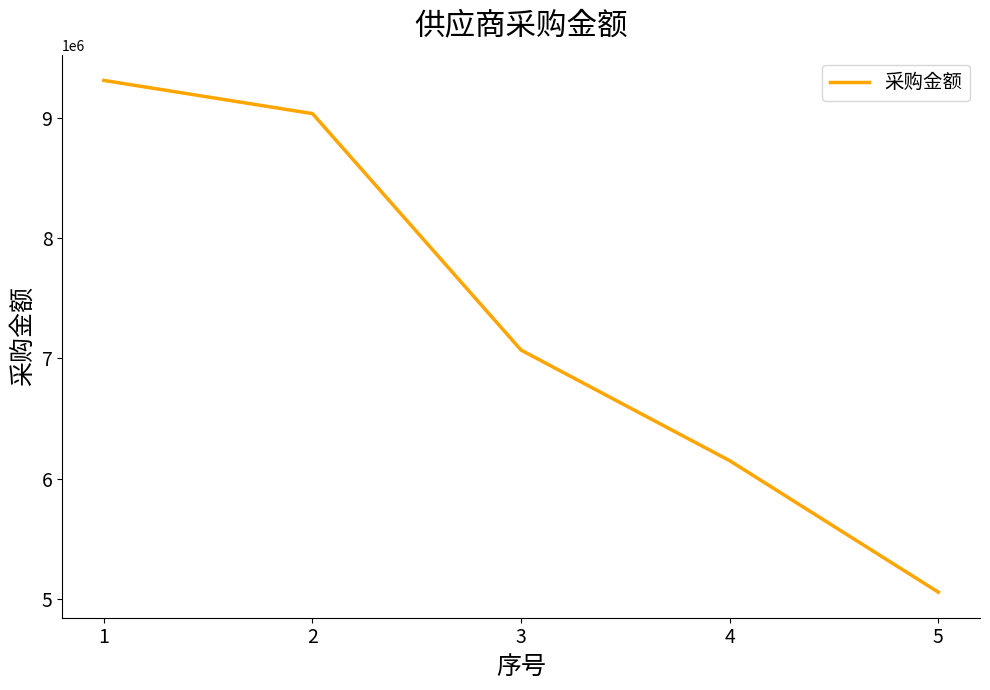

What is the difference between the values at 5 and 2?

3975411.6